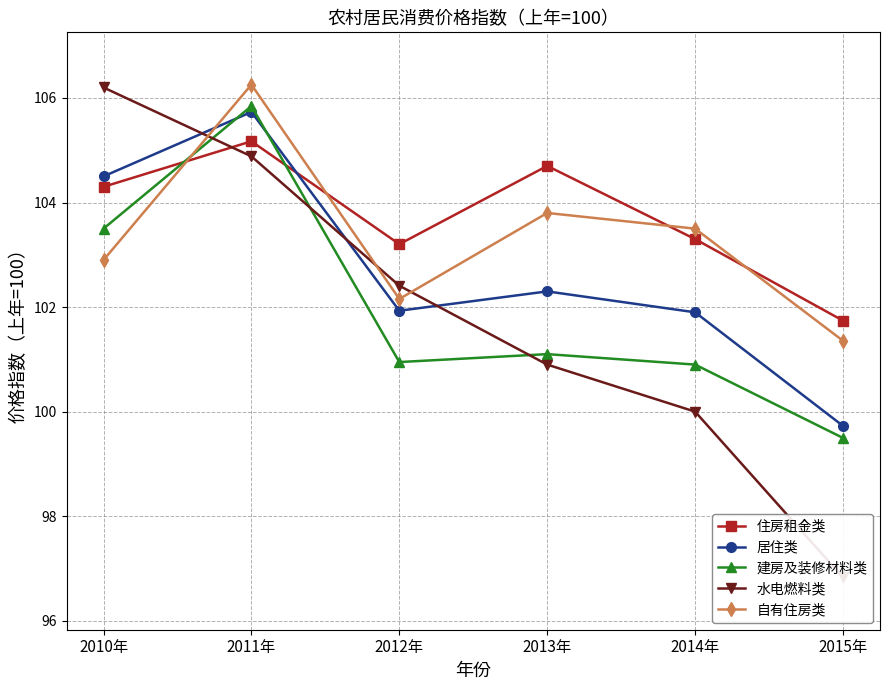

What is the value of the 住房租金类 point at the 4th from the left?

104.7